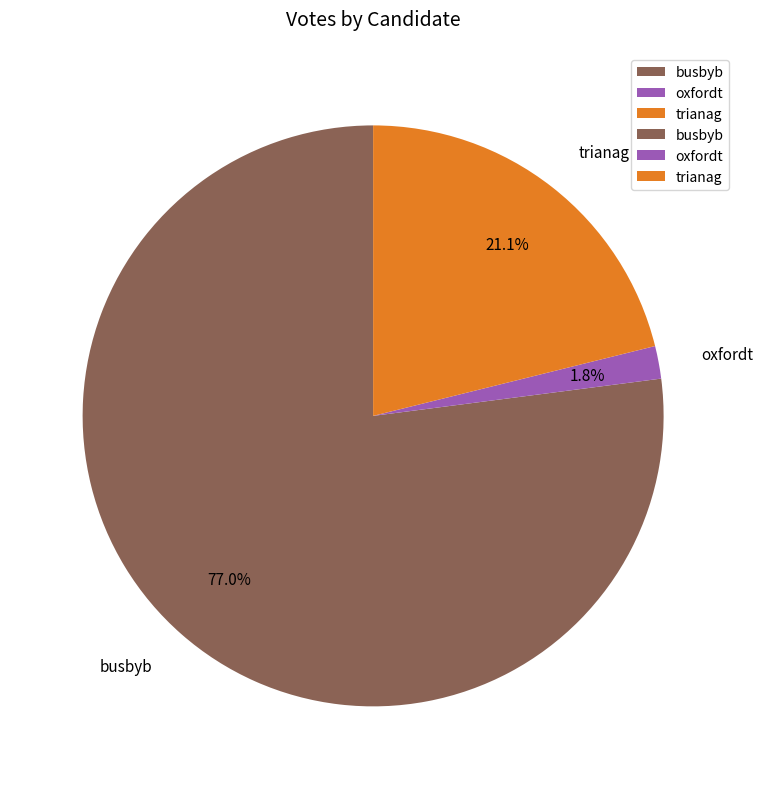

Rank the categories by value from lowest to highest.

oxfordt, trianag, busbyb